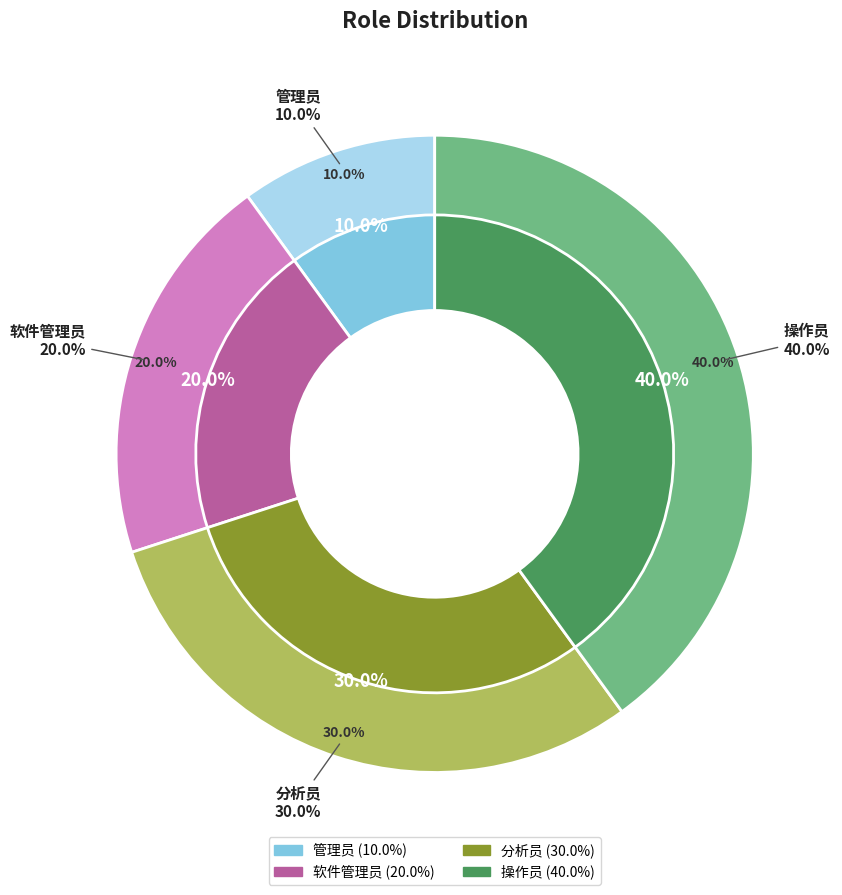

Count the number of slices in the pie.

4